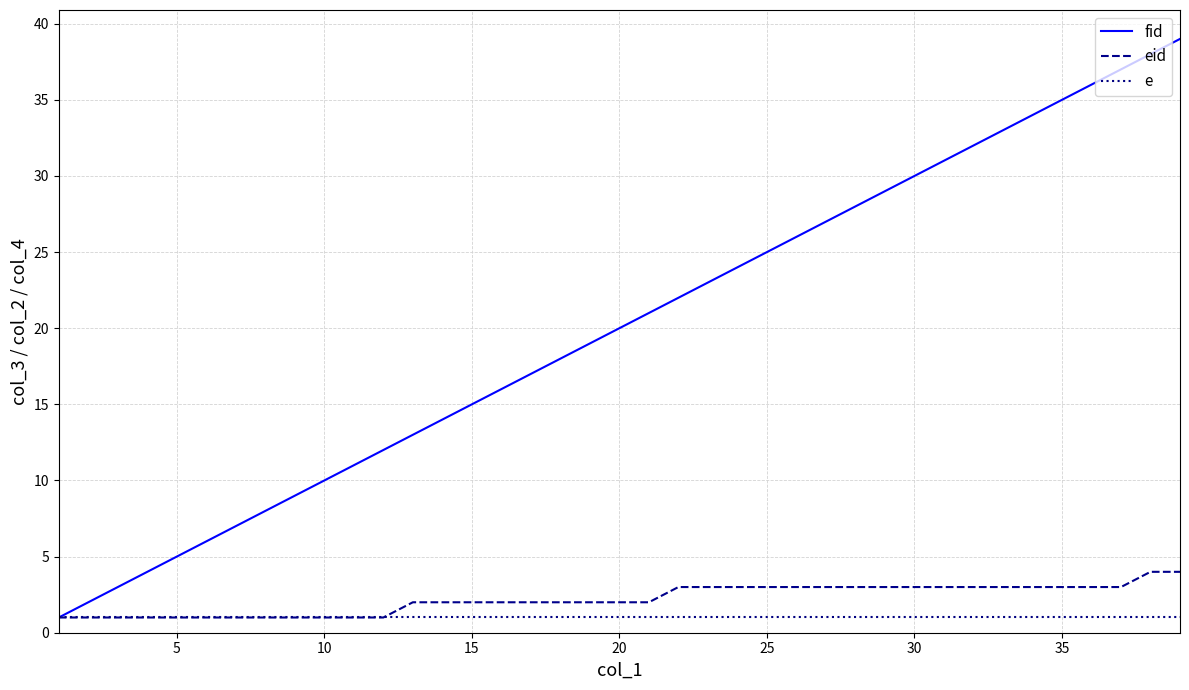

Which series has the largest range (max minus min)?

fid